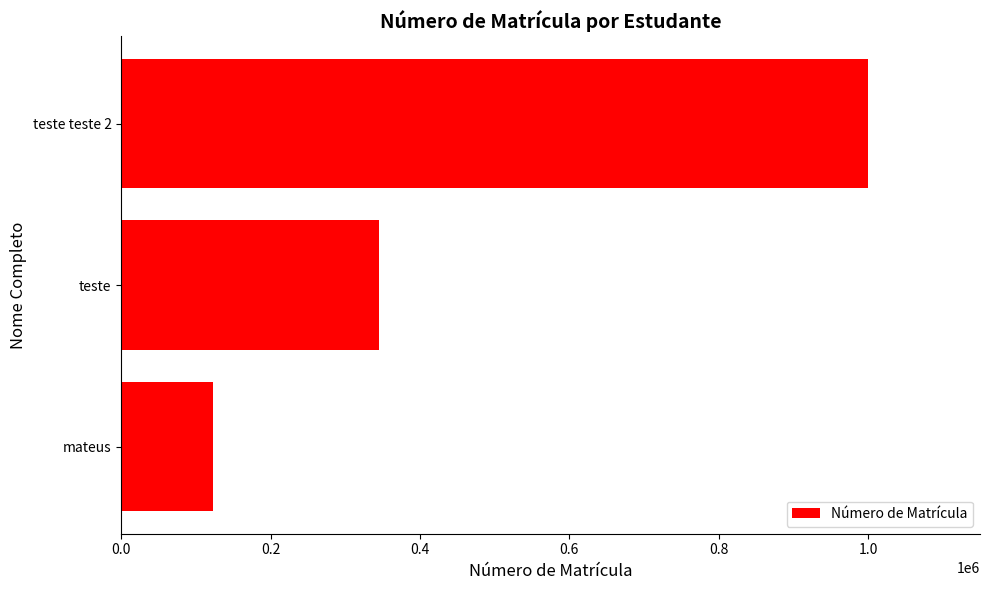

What is the change in value from mateus to teste?

+222222